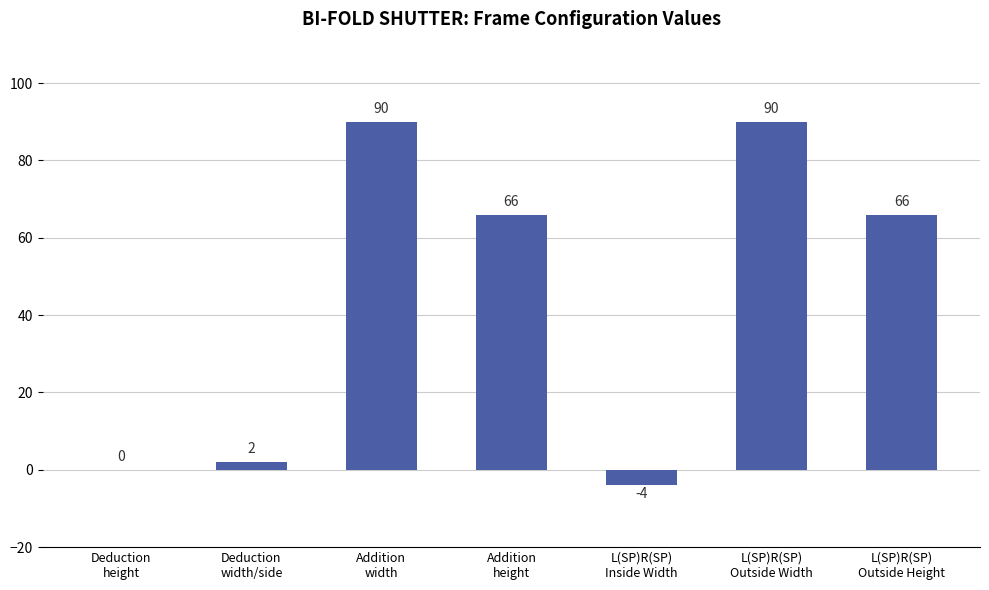

How many series are shown in this chart?

1